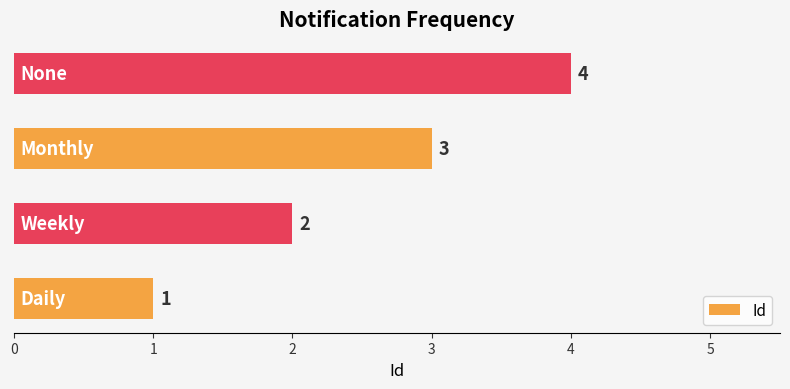

Does the chart contain any negative values?

No